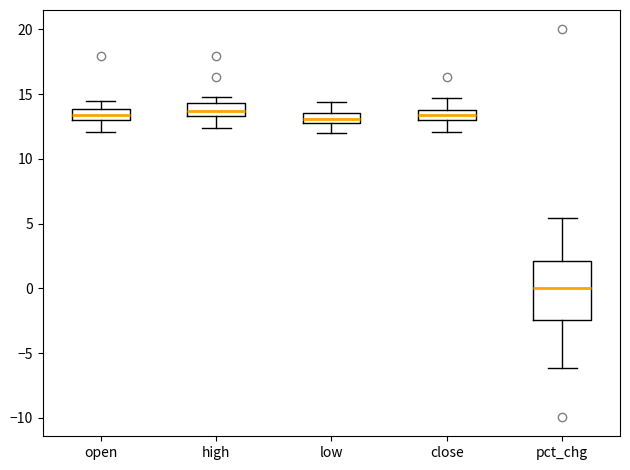

Where does the upper whisker of the box for pct_chg end on the y-axis? The values are not printed on the chart, so give them approximately, as read against the axis.

5.5